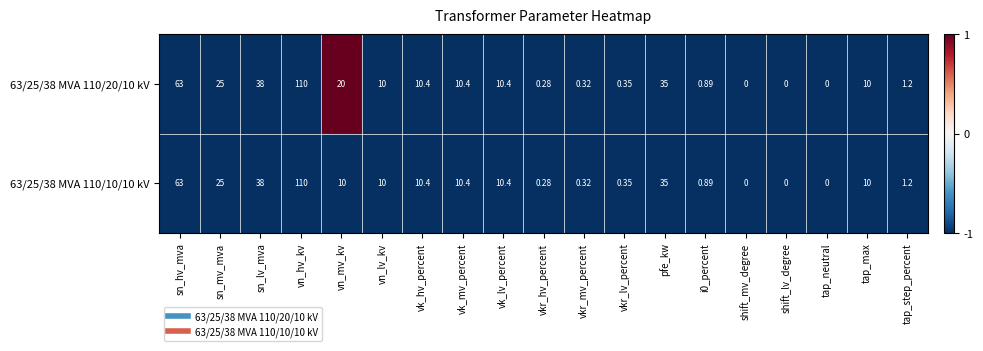

Which category has the highest value in the 63/25/38 MVA 110/20/10 kV series?

vn_hv_kv